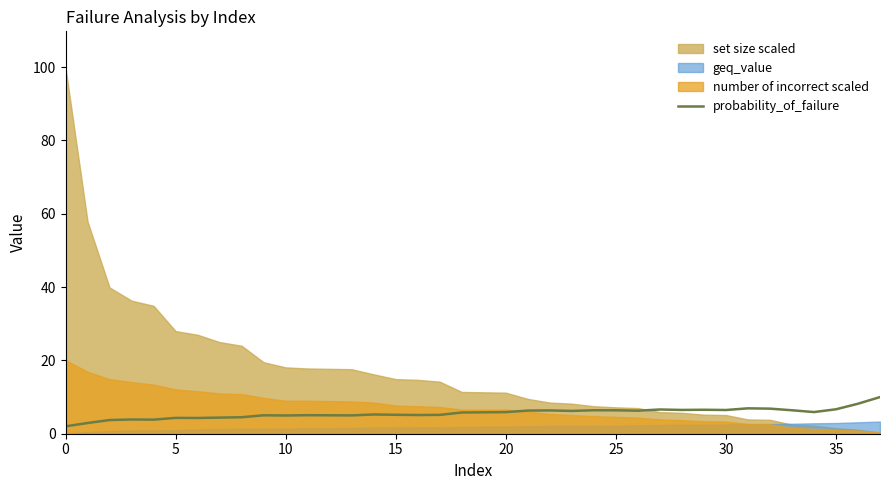

Approximately how many times larger is the value at 33 compared to 9?

1.3